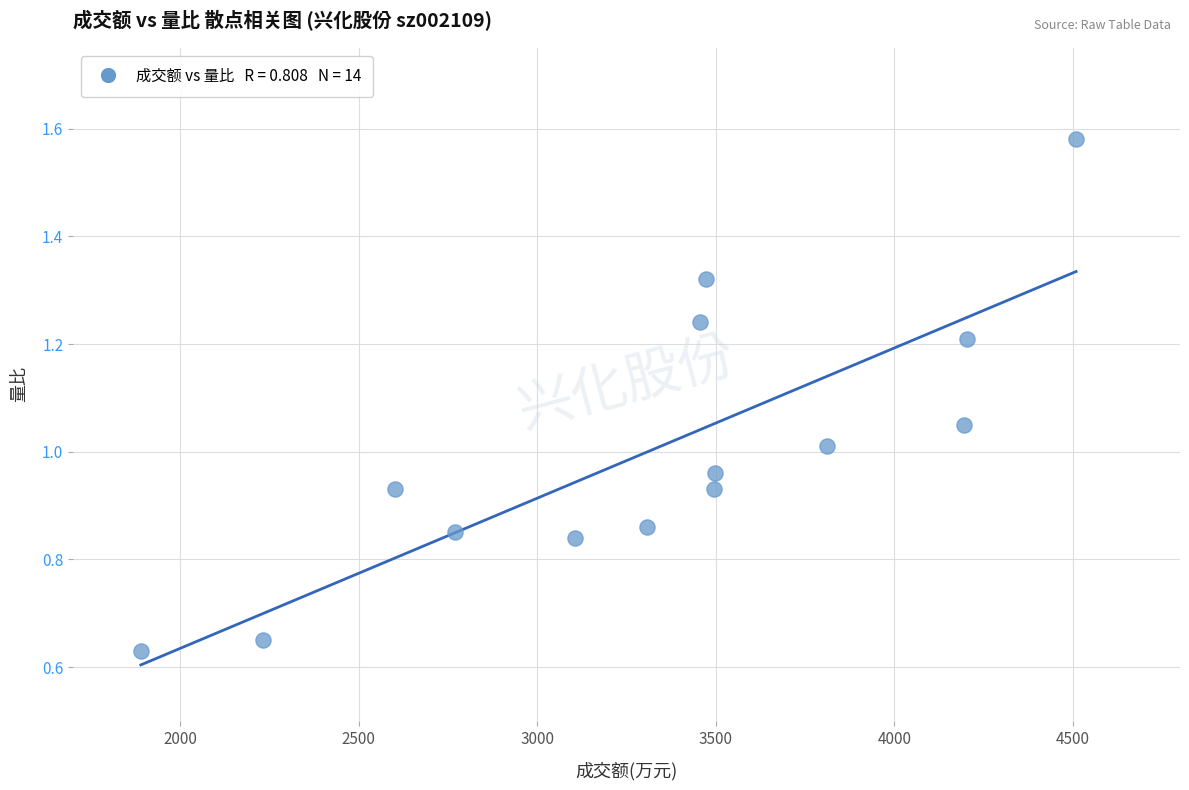

What is the range of X values (max minus min)?

2619.0